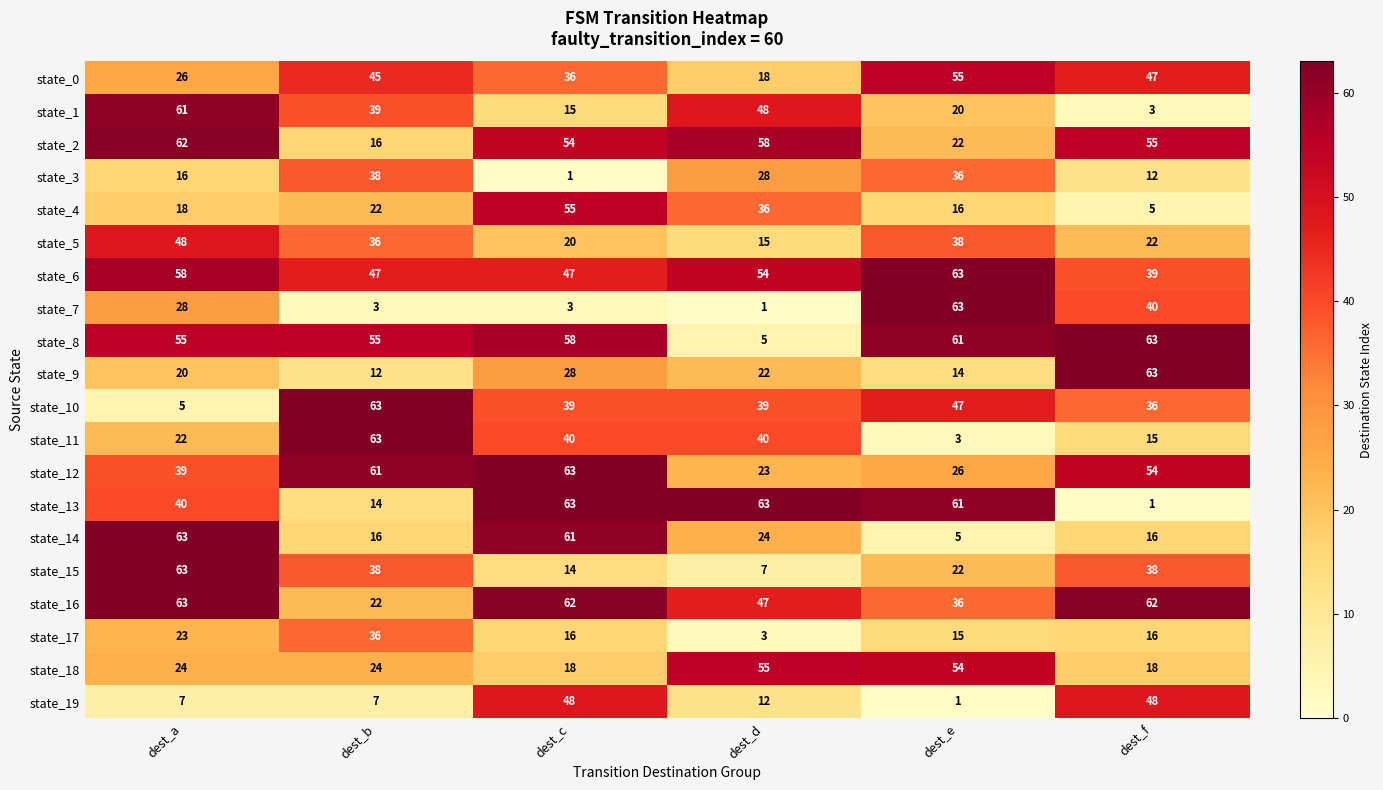

Where is state_12 nearest to the value 43?

dest_a